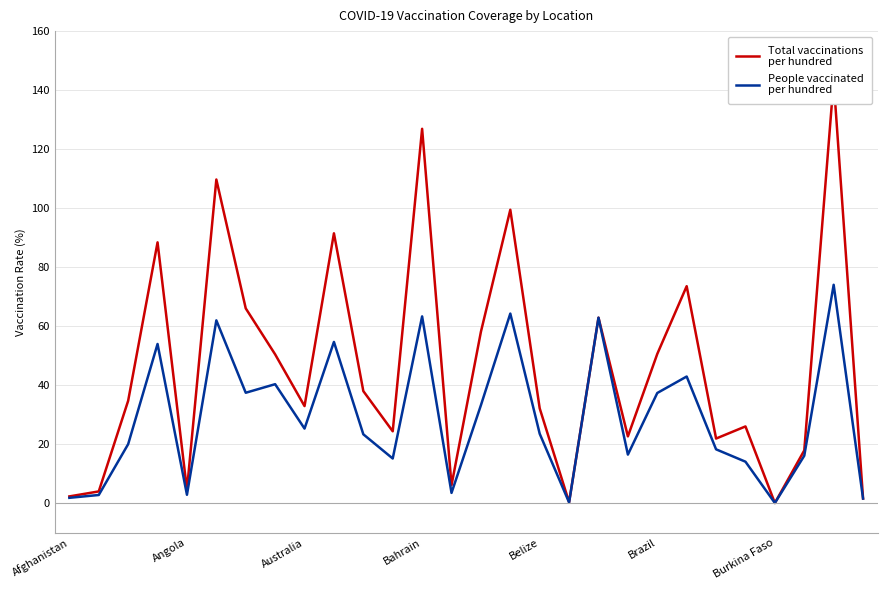

Read the Total vaccinations
per hundred value at Afghanistan.

2.4